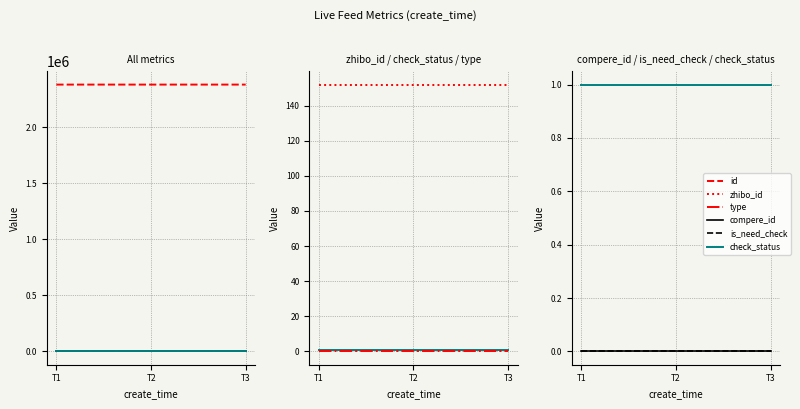

What is the spread (max minus min) of values at T1?

2380096